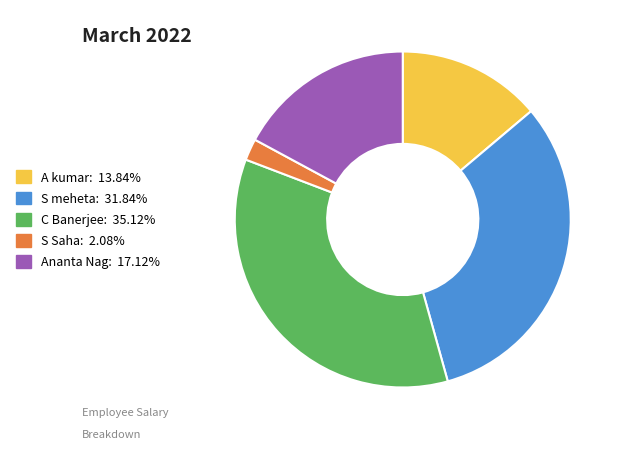

Which slice is the largest?

C Banerjee